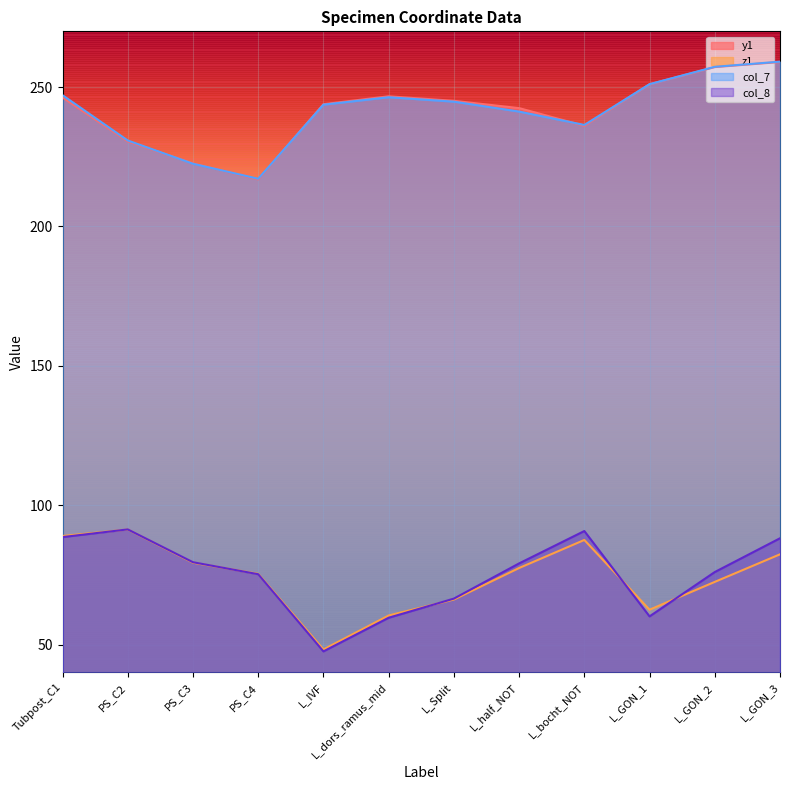

What is the sum of all col_8 values?

902.3